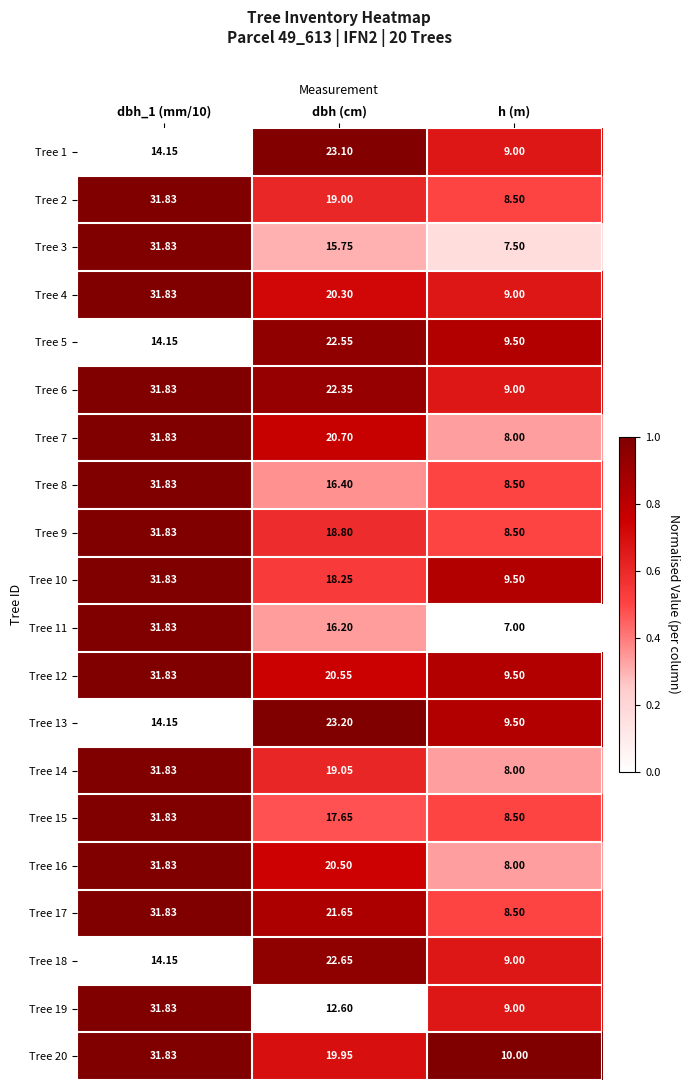

Which series has the largest total across all categories?

Tree 6